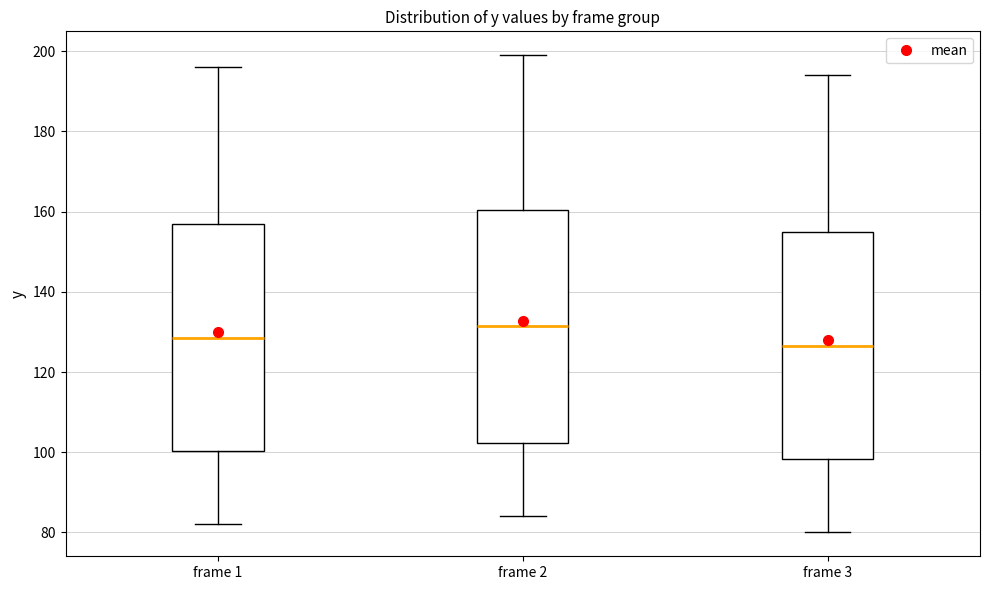

Reading left to right, read every box against the y-axis: the position of its median line, the range the box covers, and the ends of its whiskers. The values are not printed on the chart, so give them approximately, as read against the axis.

frame 1: median 128, box 100 to 158, whiskers 82 to 196
frame 2: median 132, box 102 to 160, whiskers 84 to 200
frame 3: median 126, box 98 to 156, whiskers 80 to 194